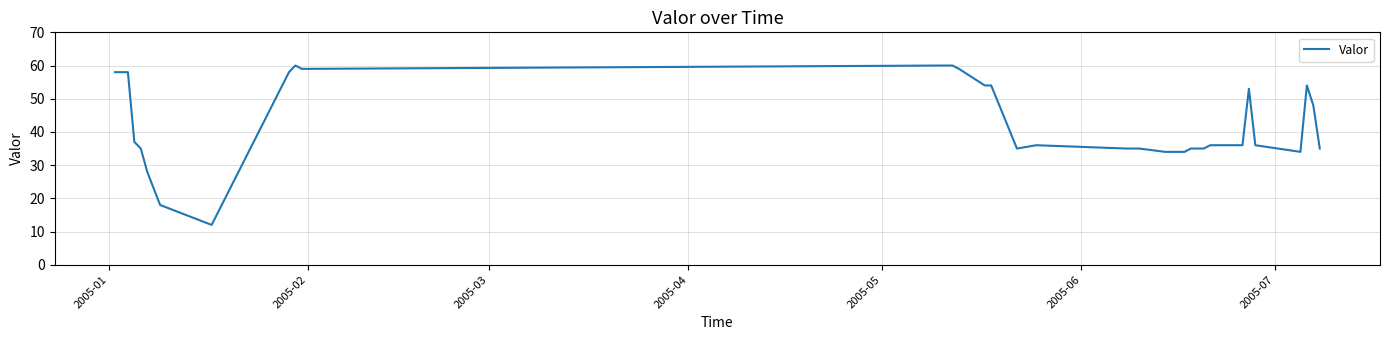

What is the smallest value displayed?

12